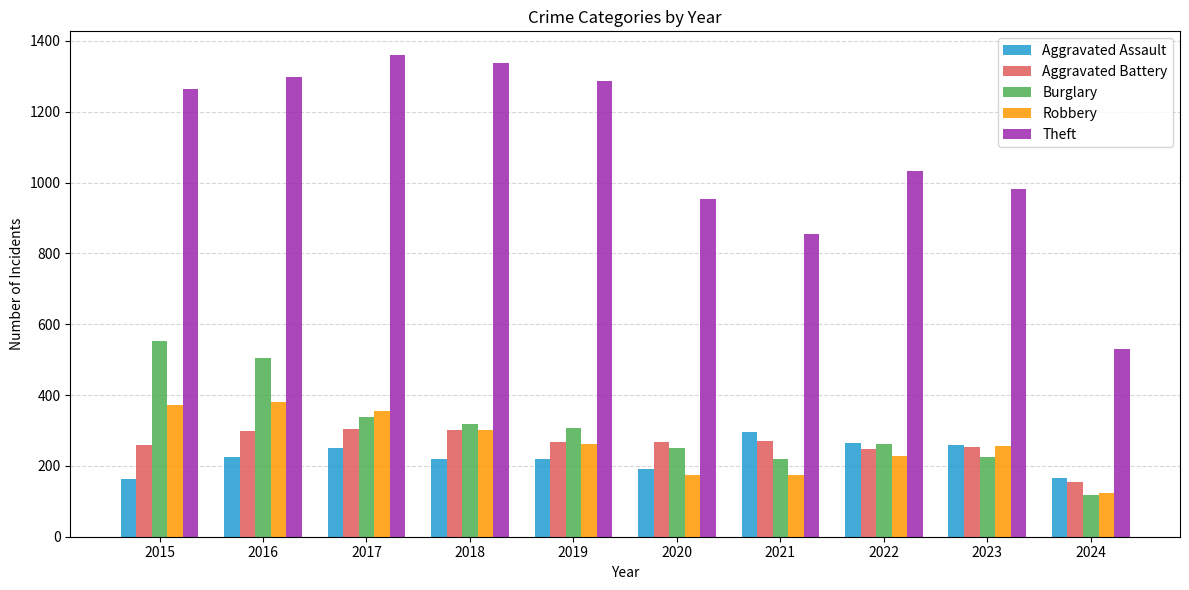

How many bars are there in total?

50